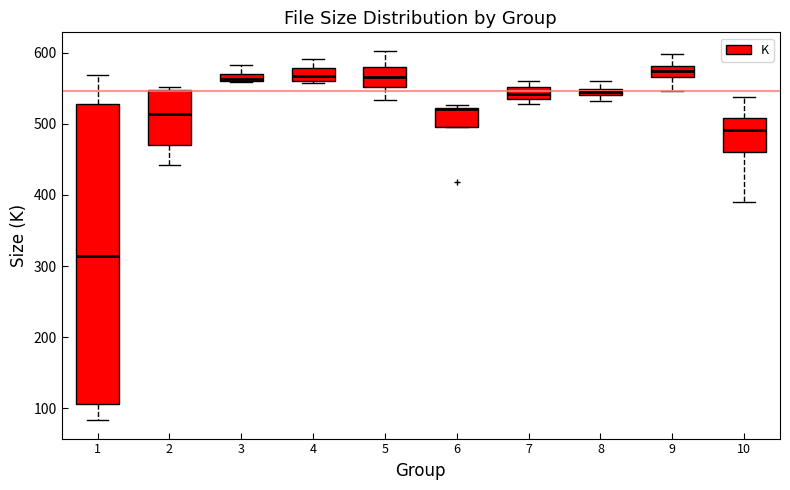

Where does the median line of the box at x = 2 sit on the y-axis? The values are not printed on the chart, so give them approximately, as read against the axis.

510